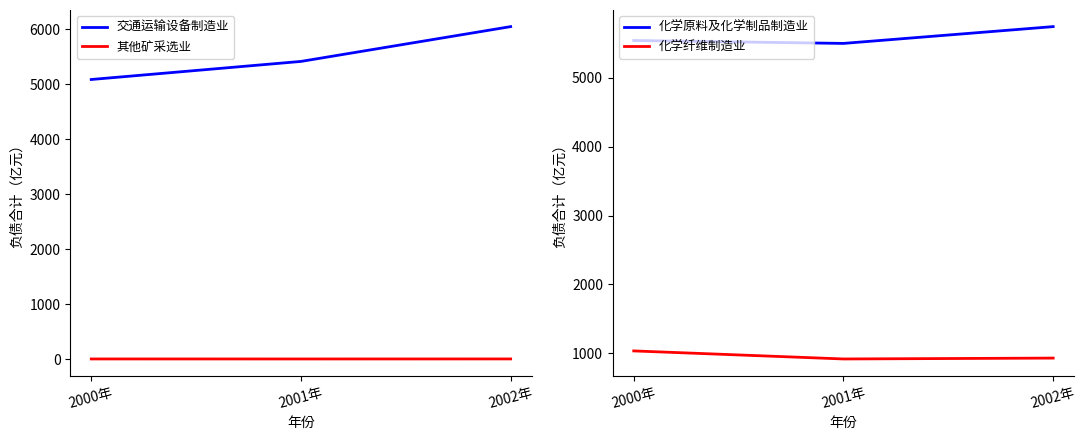

What is the label of the 3rd point from the left?

2002年